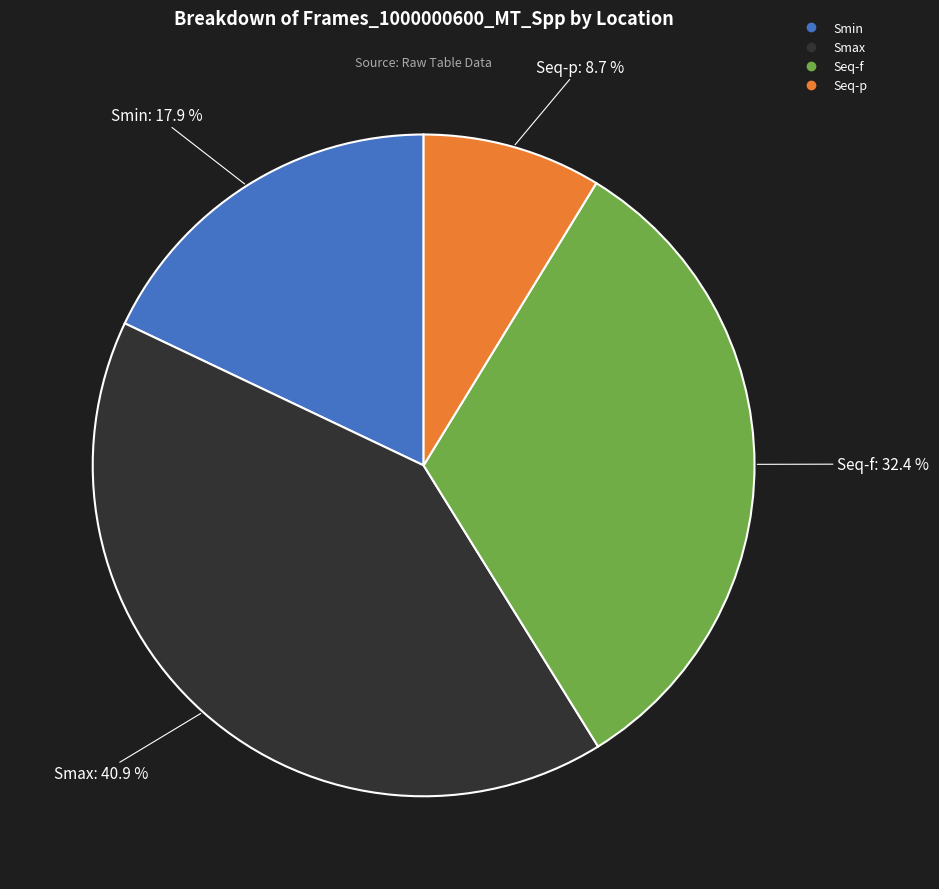

Rank the categories by value from lowest to highest.

Seq-p, Smin, Seq-f, Smax